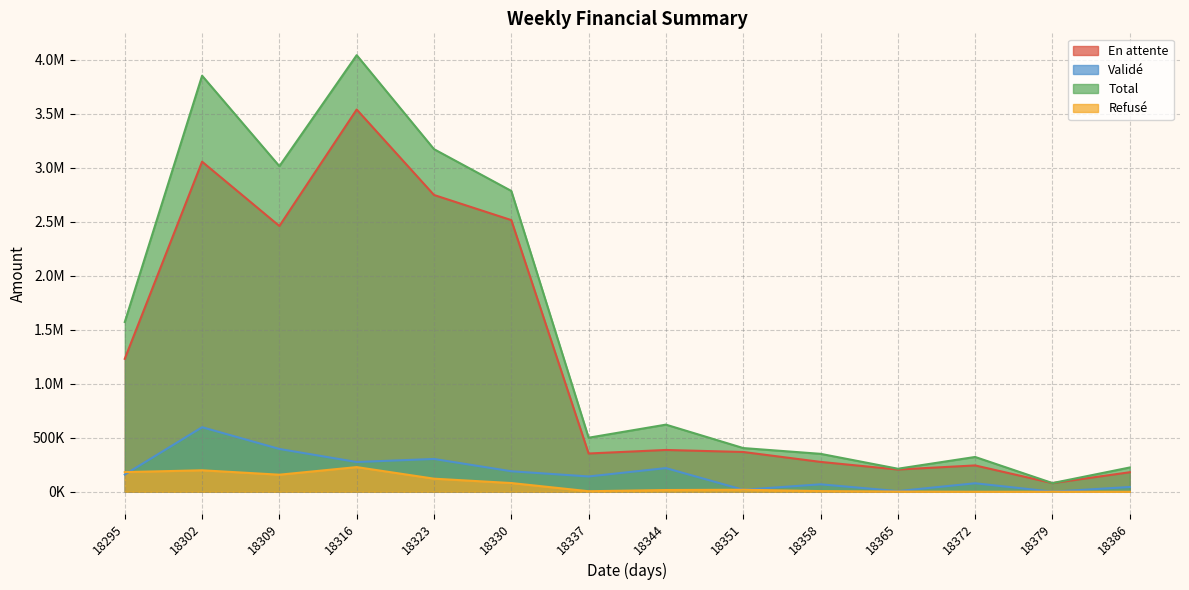

Is it true that Total equals 132068.1 at 18351?

False